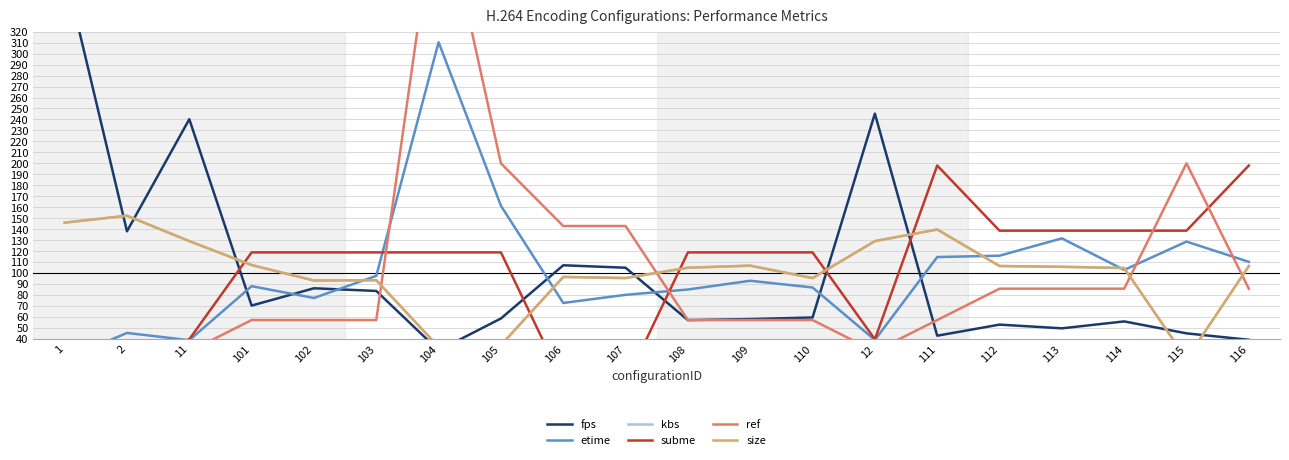

Is it true that kbs equals 28.8 at 106?

False